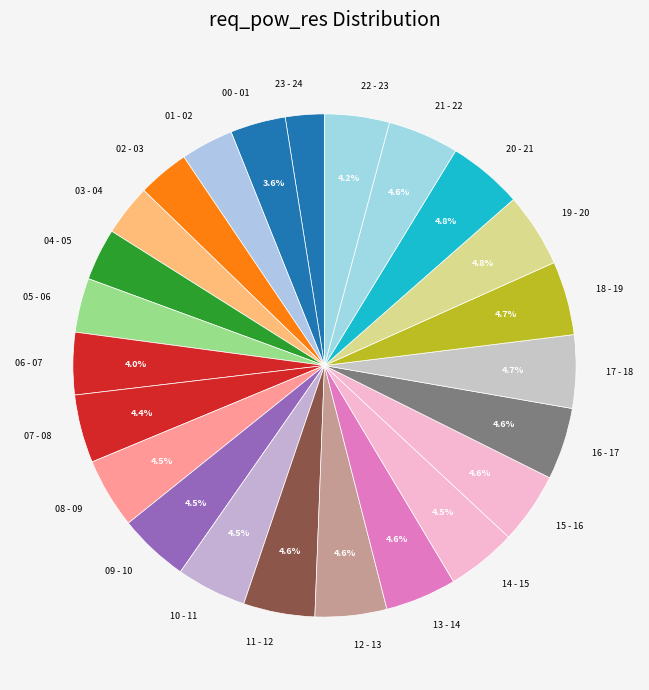

What is the smallest slice in the pie chart?

23 - 24